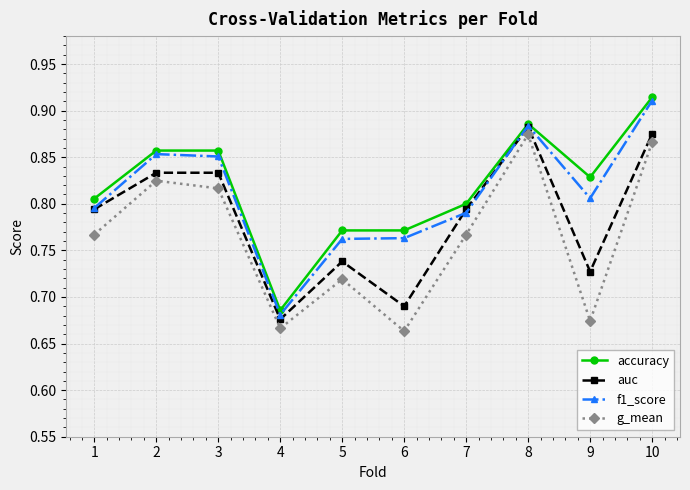

At 9, list the series in order from smallest to largest.

g_mean, auc, f1_score, accuracy